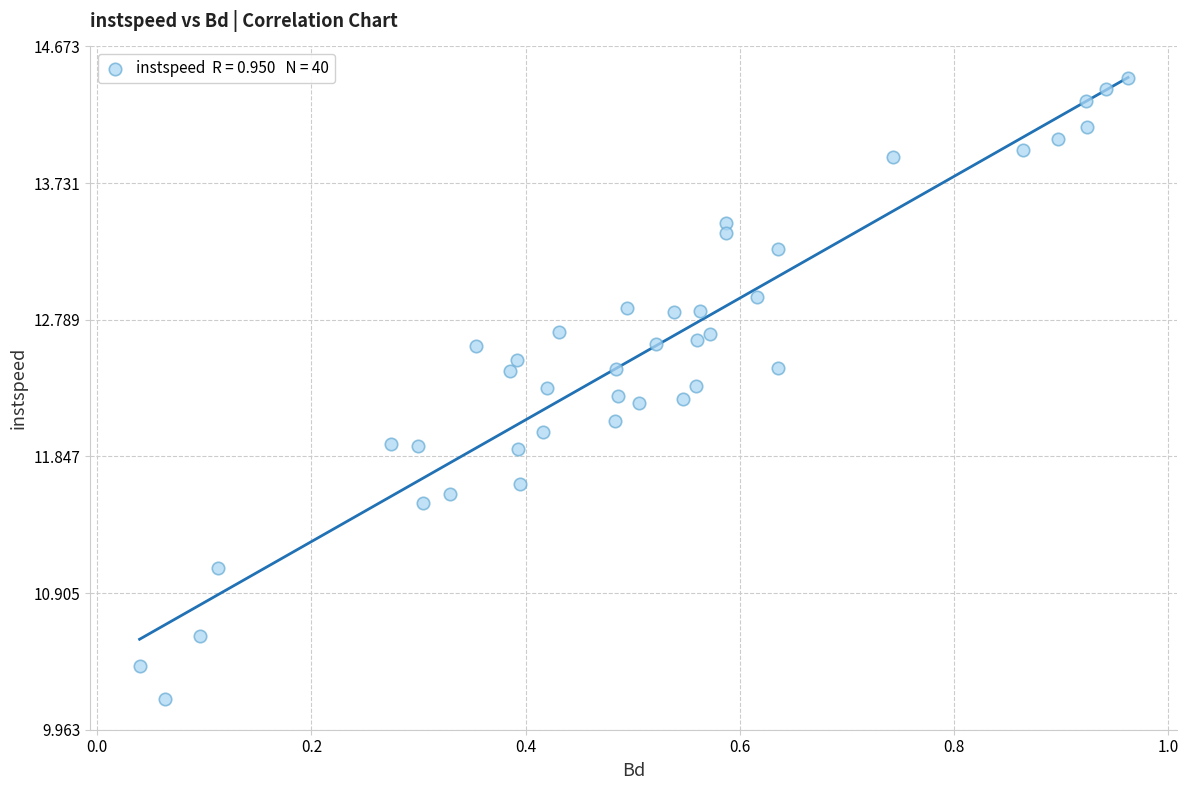

What is the range of X values (max minus min)?

0.9